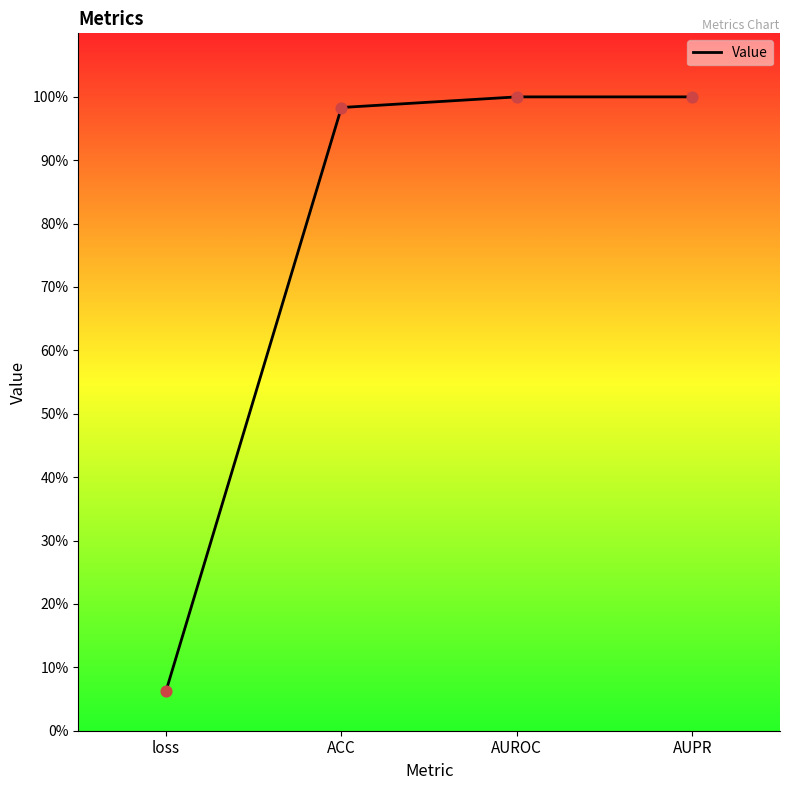

Between AUPR and ACC, which is larger?

AUPR